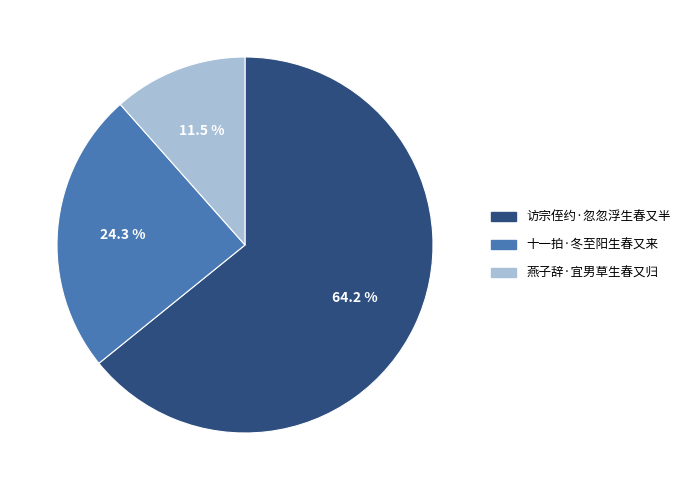

Which slice is the largest?

访宗侄约·忽忽浮生春又半